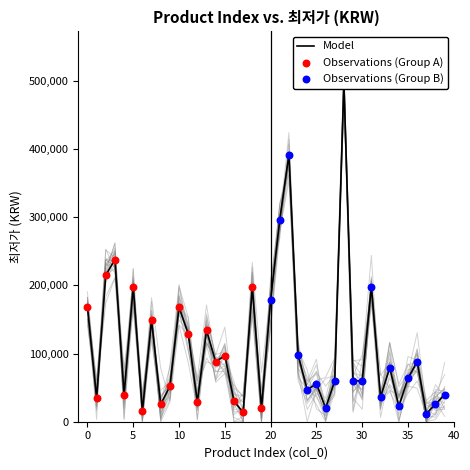

Which has a higher value, 6 or 12?

12